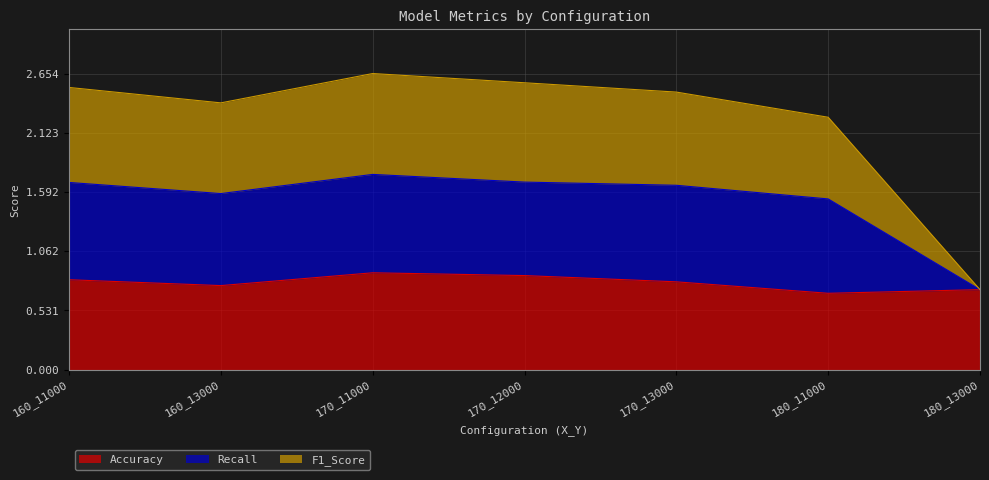

What value does the Accuracy series have at 180_11000?

0.7